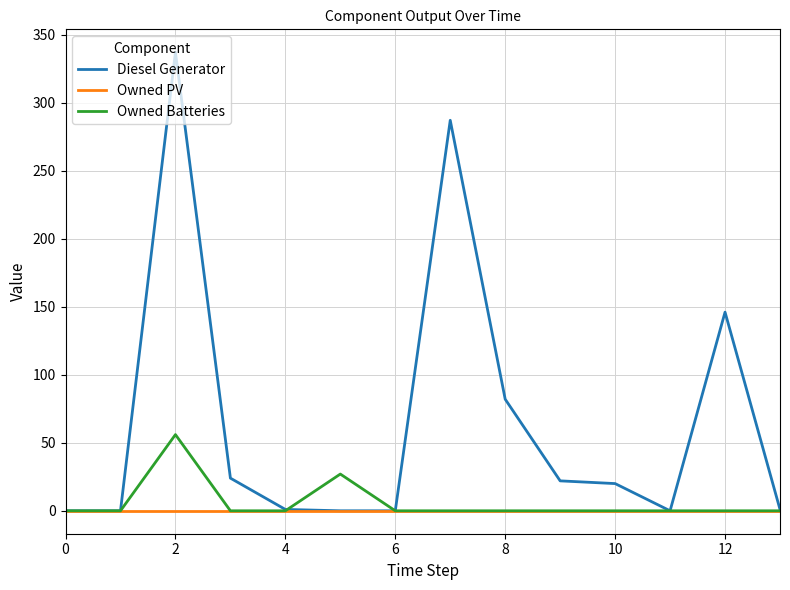

What is the highest value of the Diesel Generator series?

337.0